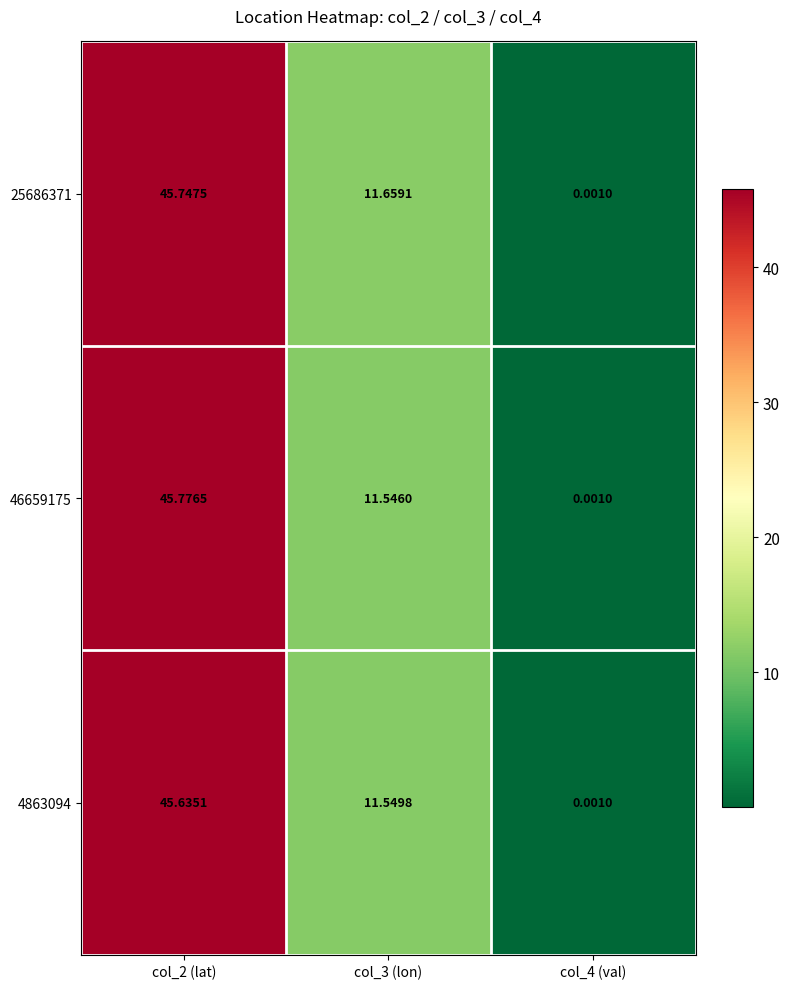

Is the value of 46659175 at col_4 (val) greater than the value of 25686371 at col_3 (lon)?

No